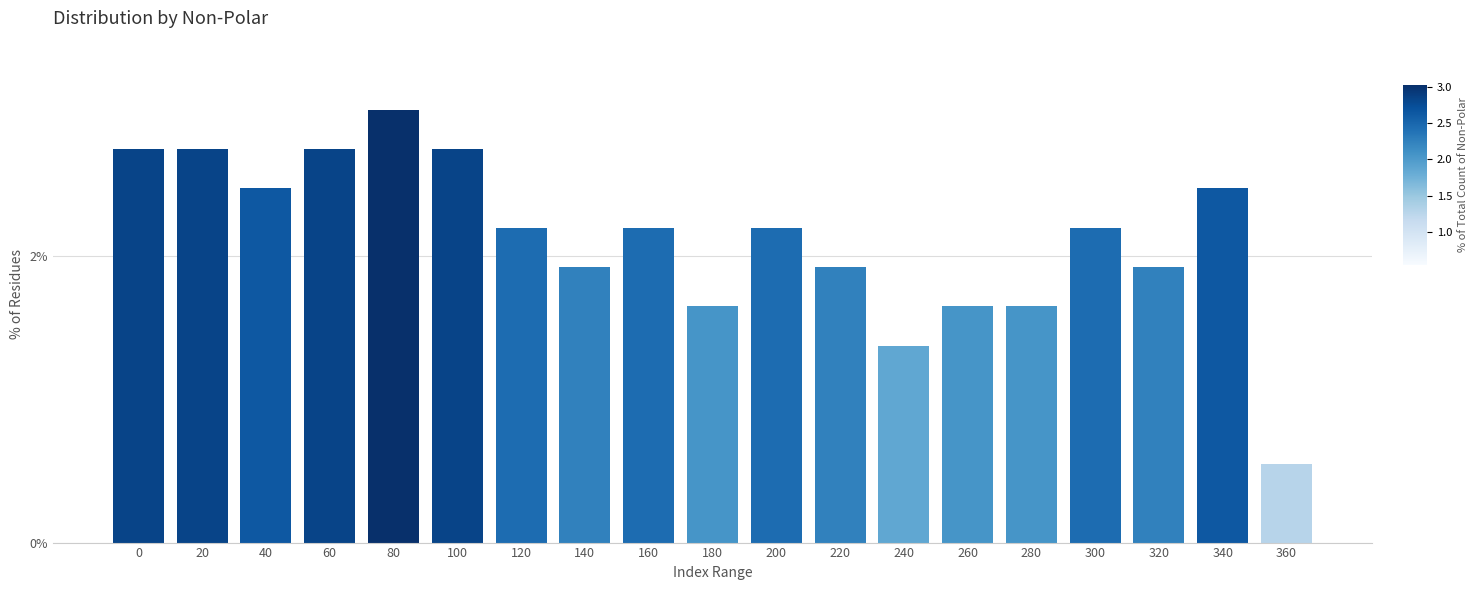

Where is the data nearest to the value 1?

240